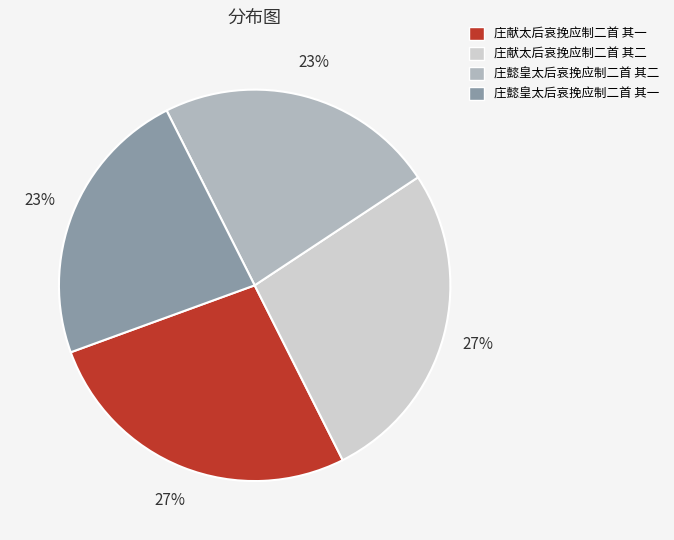

Combined, do 庄懿皇太后哀挽应制二首 其一 and 庄懿皇太后哀挽应制二首 其二 account for over 50%?

No